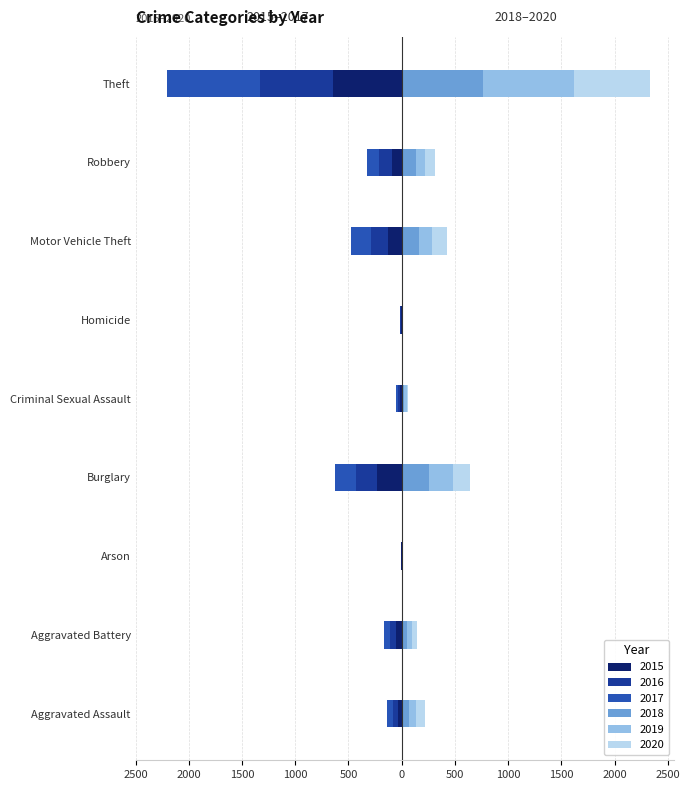

At which label is 2017 closest to -437?

Burglary